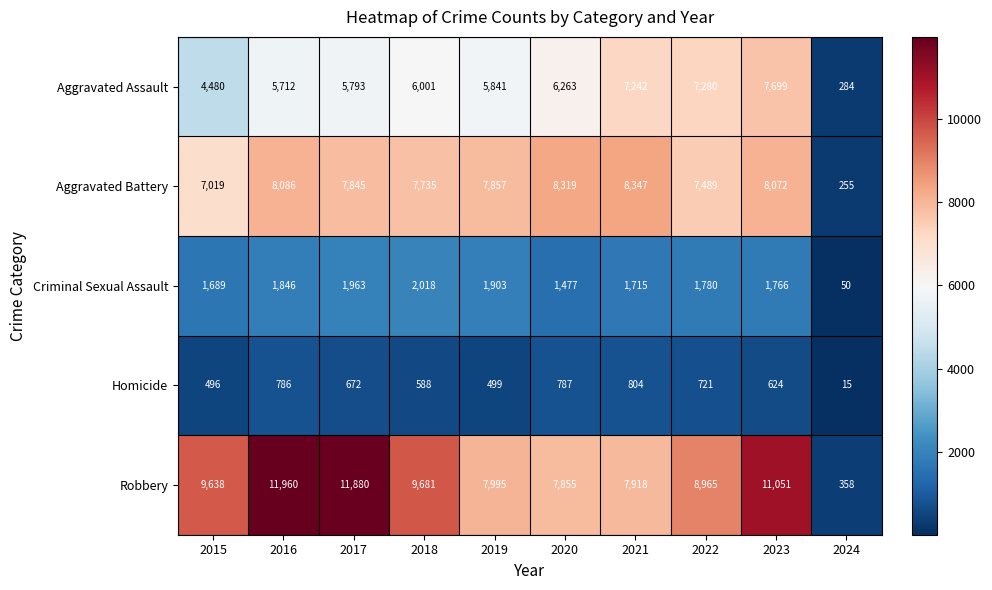

What is the smallest value displayed?

15